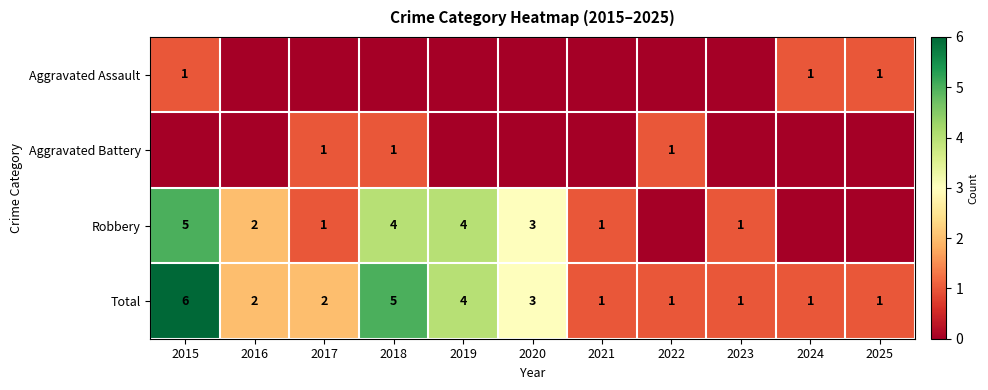

The value of Total at 2015 is 6. True or false?

True